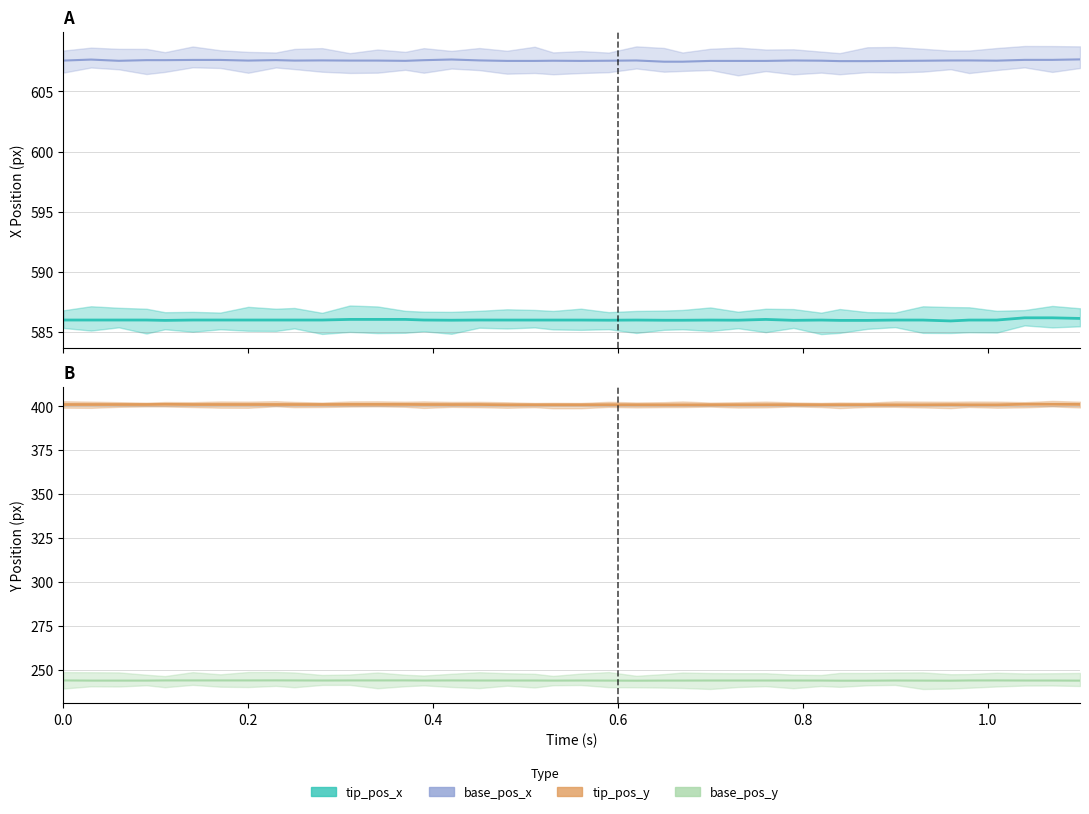

What is the sum of all tip_pos_x values?

23440.9